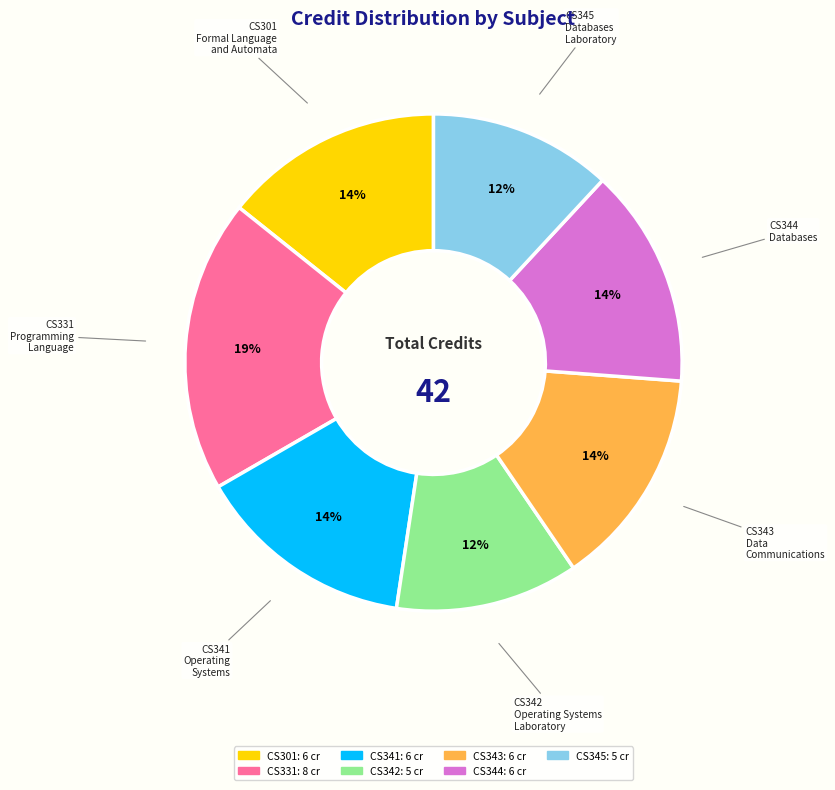

Is there a majority slice in this chart?

No